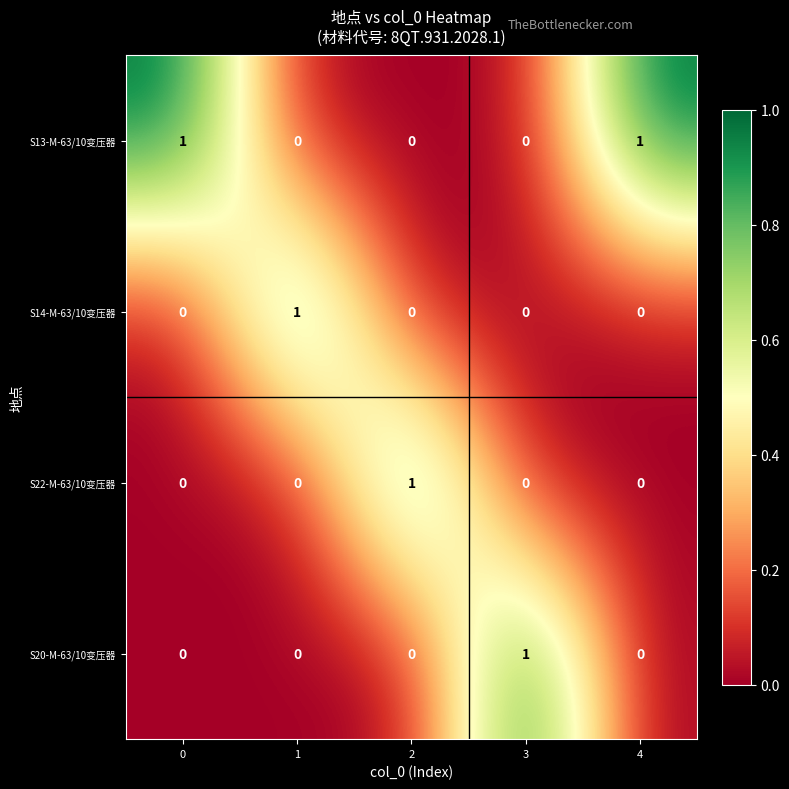

The S22-M-63/10变压器 series shows 2 at 2. True or false?

False